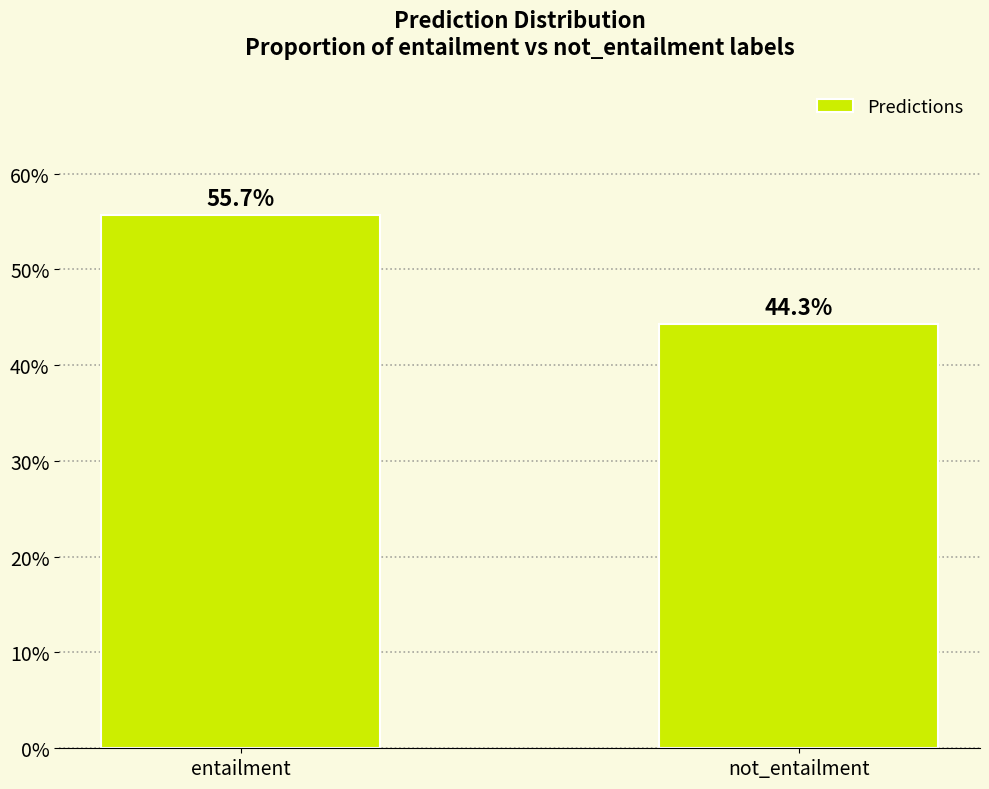

Reading left to right, what are all the values shown in this chart?

55.7	44.3